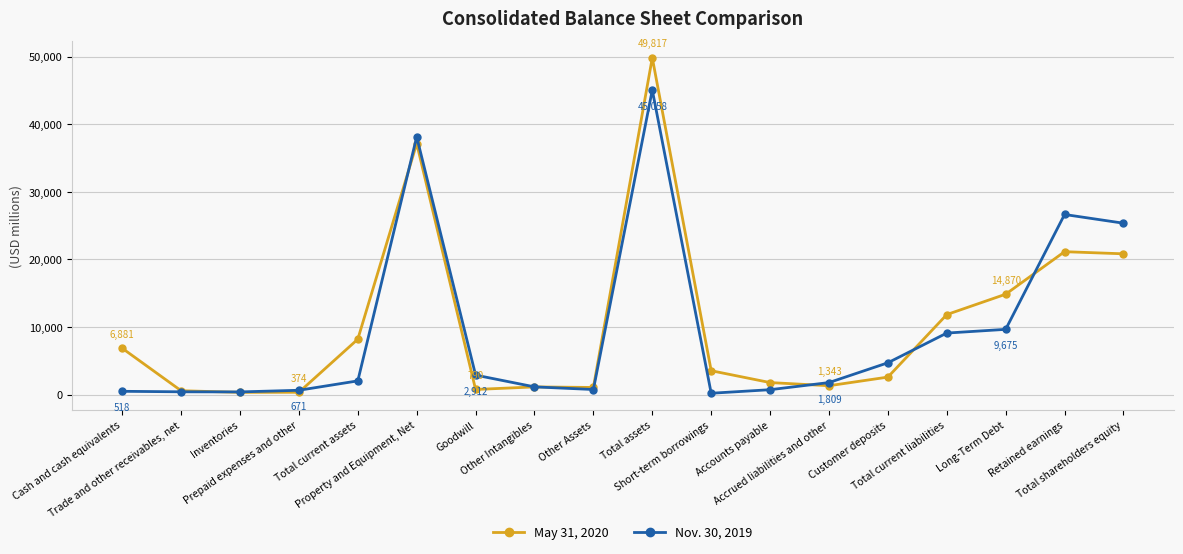

Where is Nov. 30, 2019 nearest to the value 22644?

Total shareholders equity